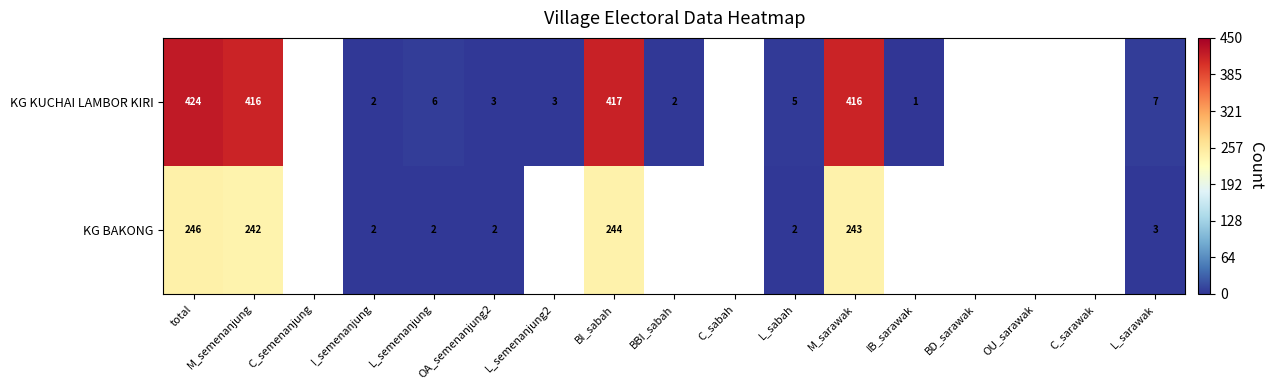

At which category is the sum across all series the highest?

total